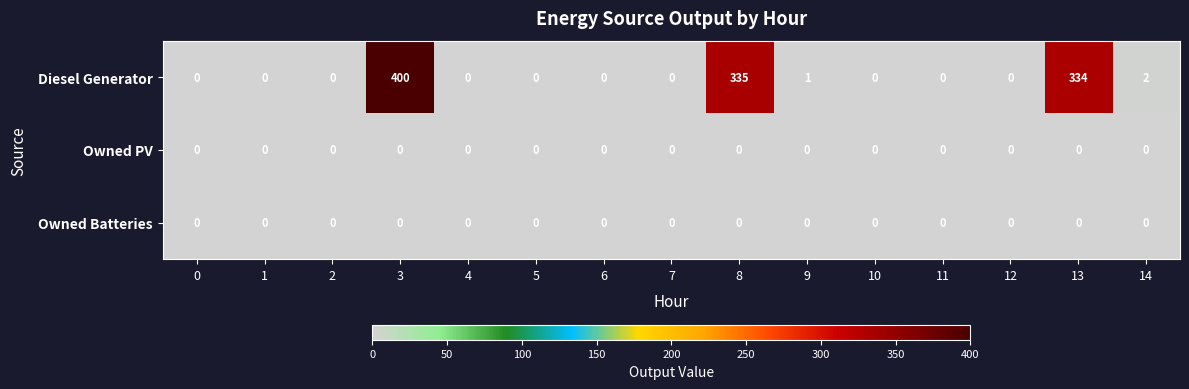

What is the difference between the second highest and minimum values in the Diesel Generator series?

335